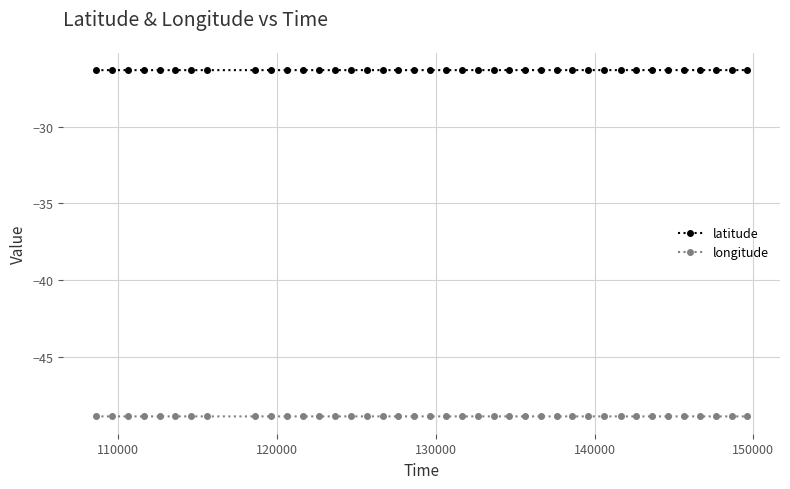

In latitude, how many points are higher than both neighbors (excluding endpoints)?

1